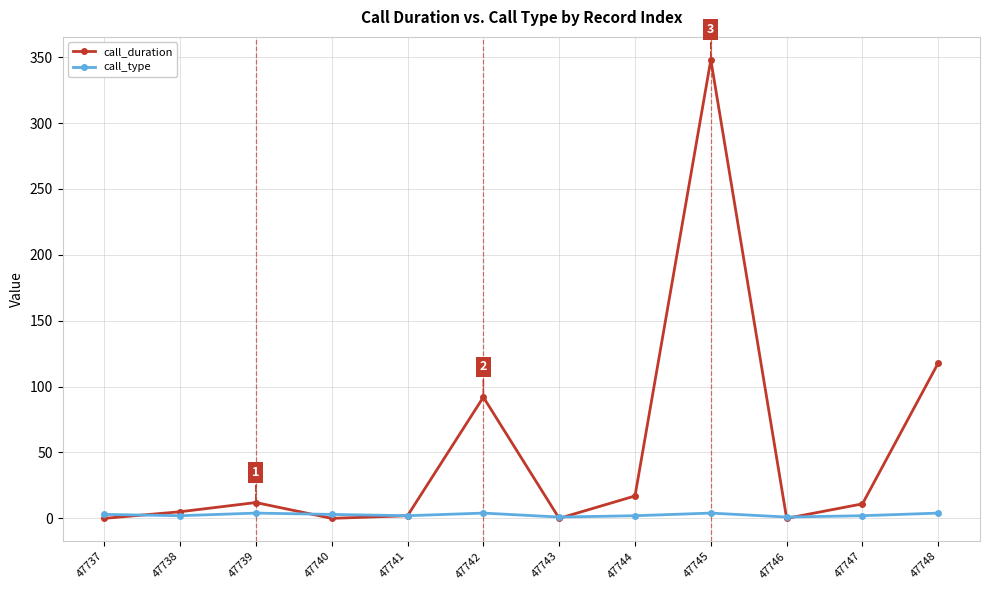

Rank the series by their maximum value, from highest to lowest.

call_duration, call_type